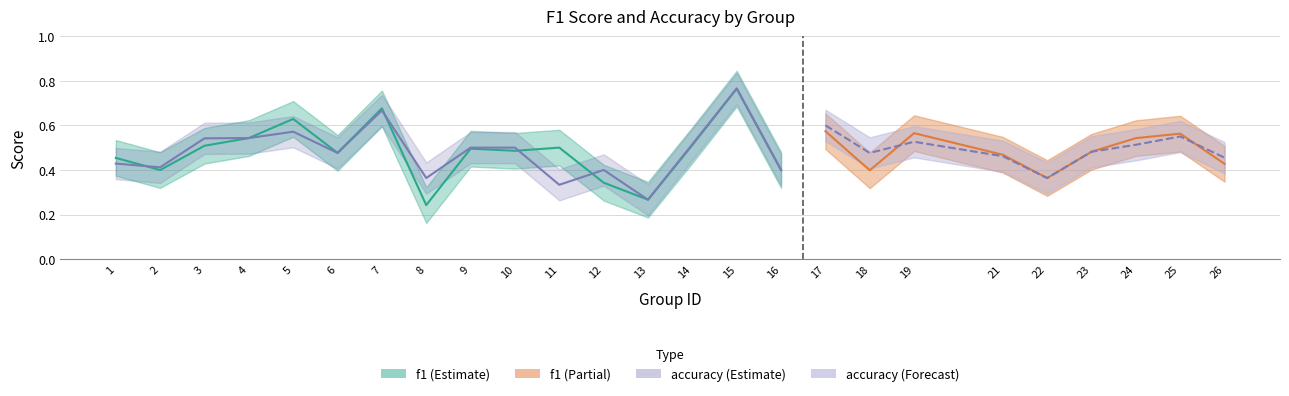

True or false: f1 has a value of 0.1 at 1.

False